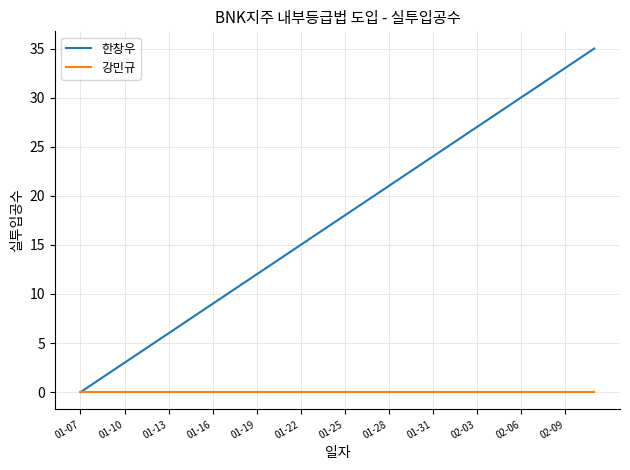

True or false: 한창우 has more than 1 interior local peaks.

False